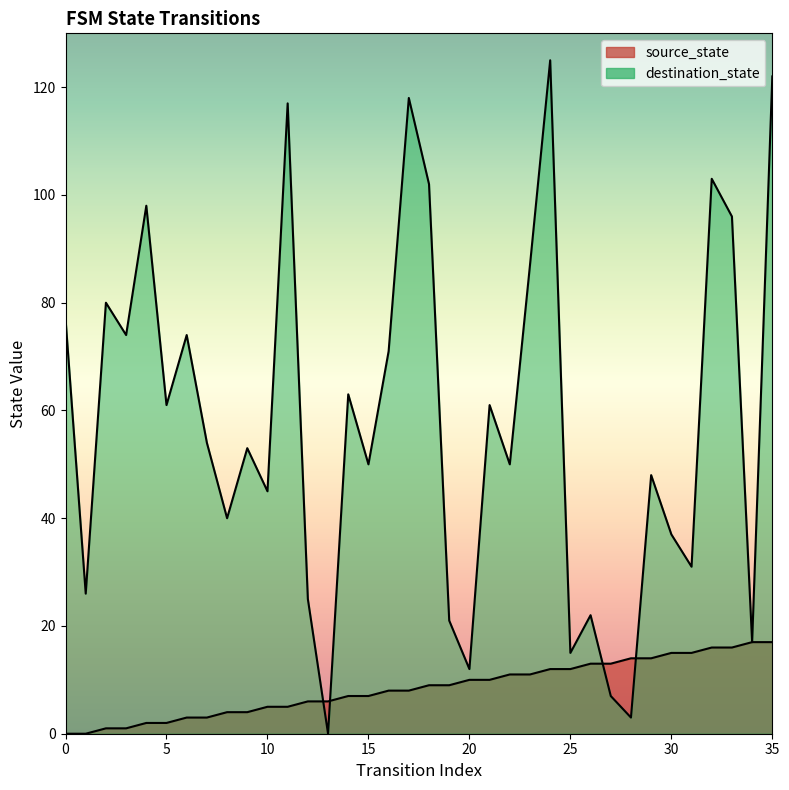

How many data points does each series have?

36